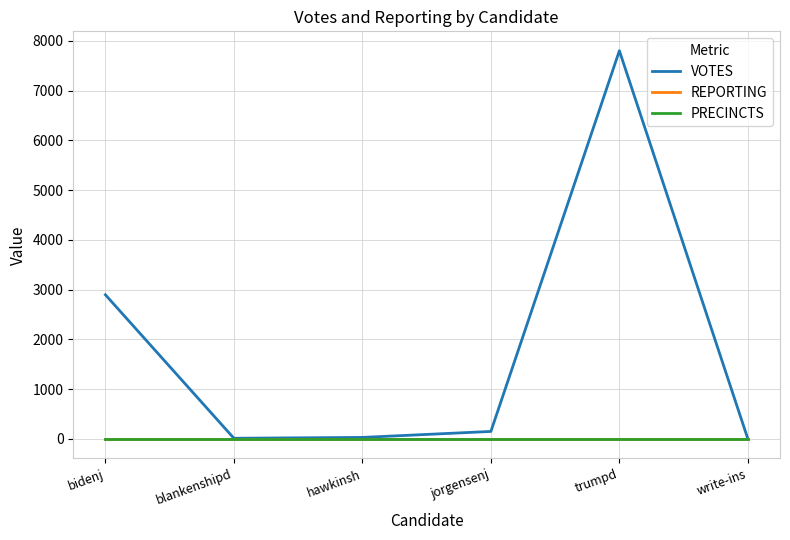

Does the chart have visible grid lines?

Yes